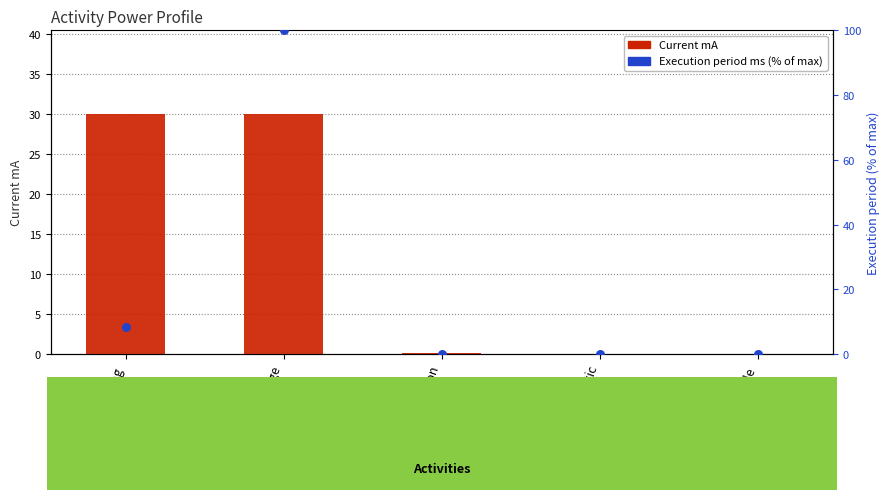

Is the value of Current mA at Voltage greater than the value of Execution period ms at PIR static?

Yes